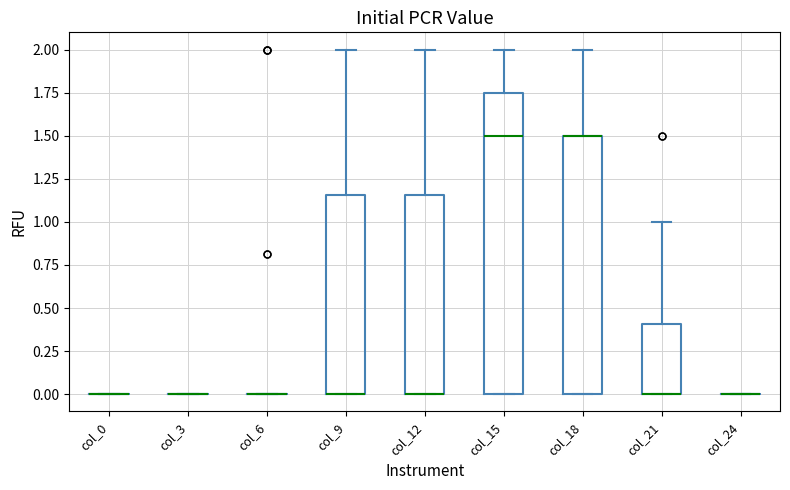

Which box is the tallest, from its lower edge to its upper edge?

col_15